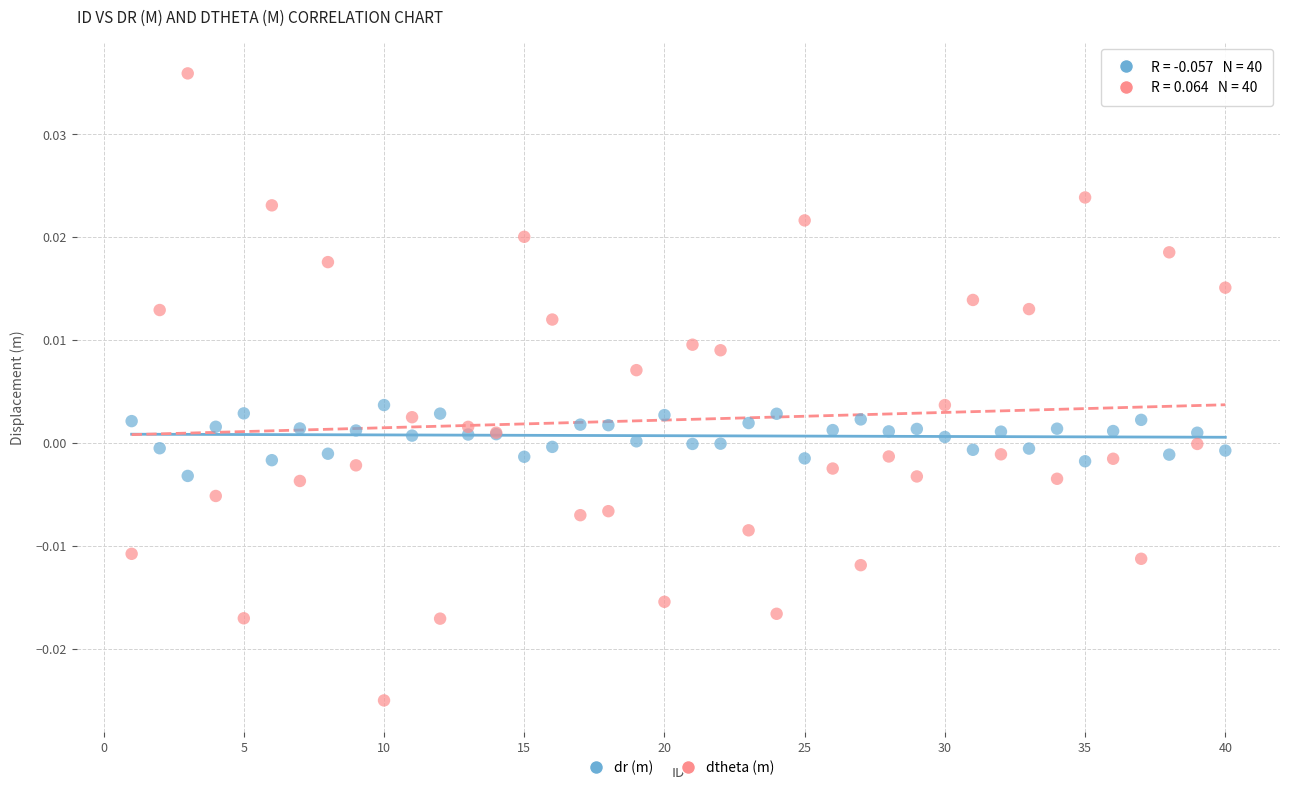

Which series reaches the maximum Y coordinate?

dtheta (m)